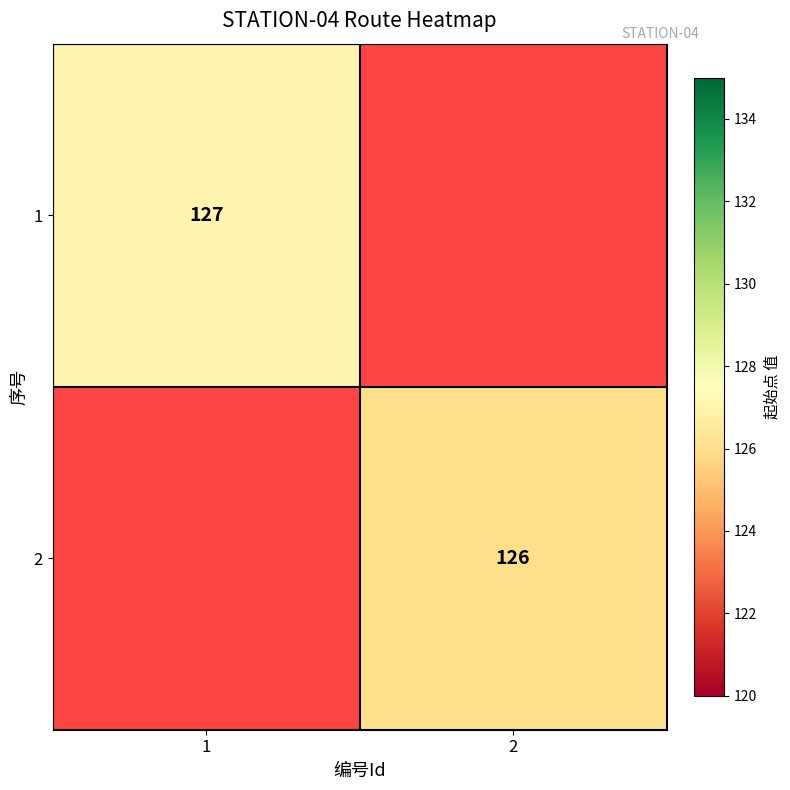

Is it true that 1 equals 205 at 1?

False